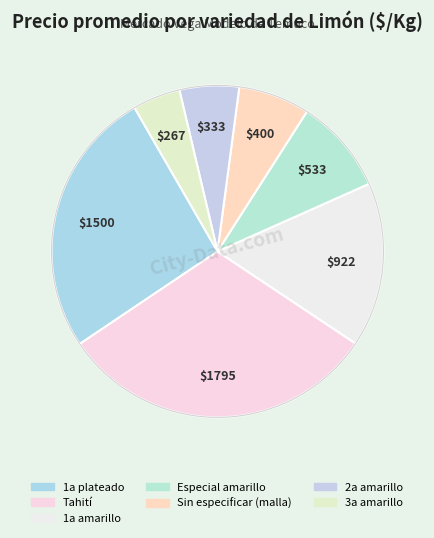

Approximately how many times larger is the value at Especial amarillo compared to Sin especificar (malla)?

1.3